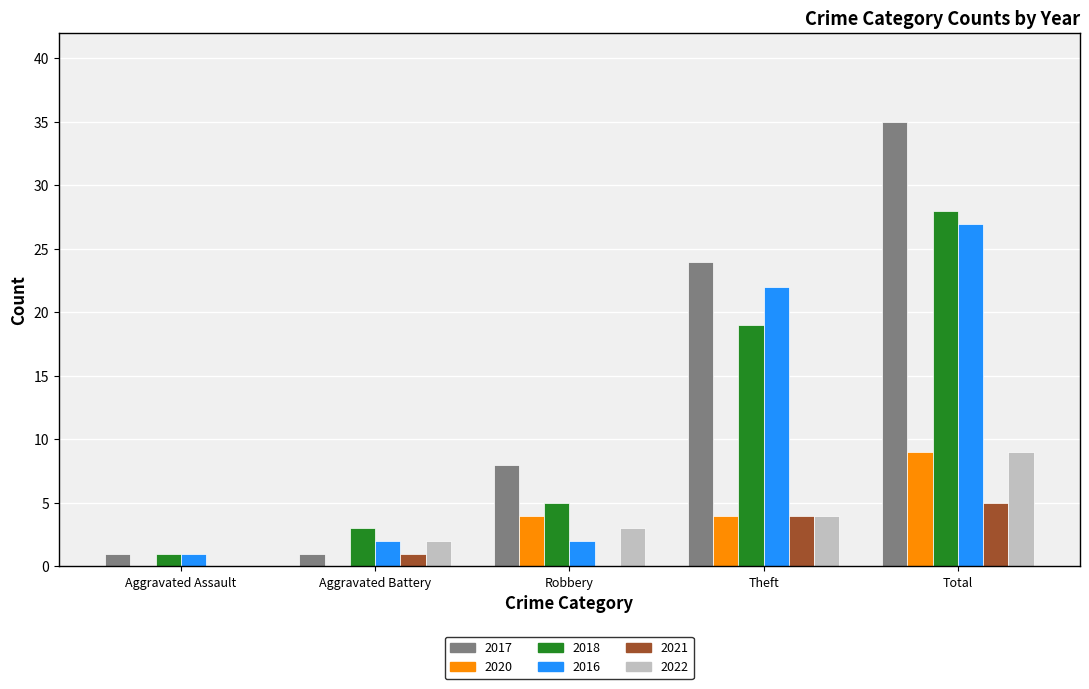

At which category is the sum across all series the highest?

Total